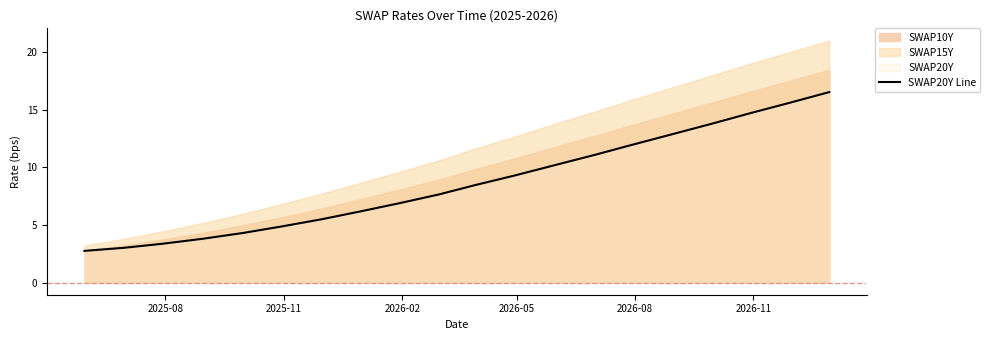

Reading left to right, extract all data points from this chart.

2.8	3.0	3.4	3.8	4.3	4.9	5.5	6.2	6.9	7.7	8.5	9.3	10.2	11.1	12.0	12.9	13.8	14.7	15.6	16.5